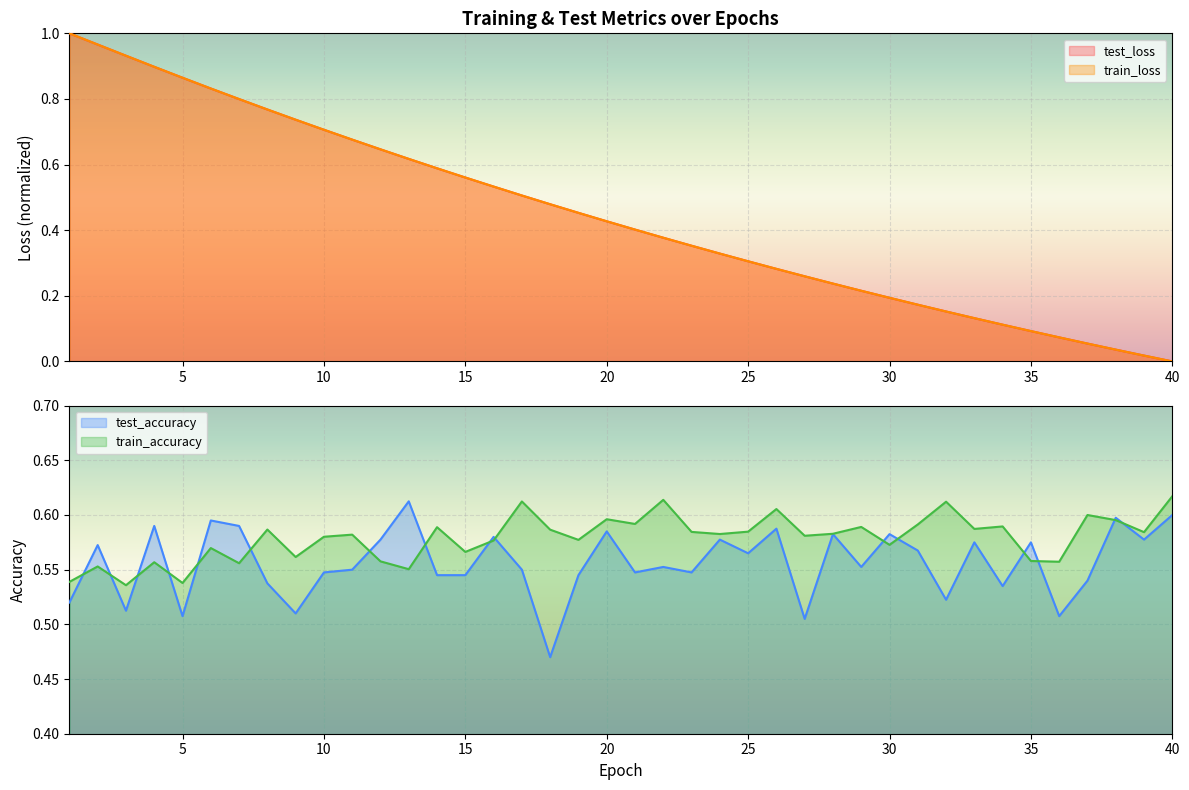

Which category has the highest value in the test_accuracy series?

13